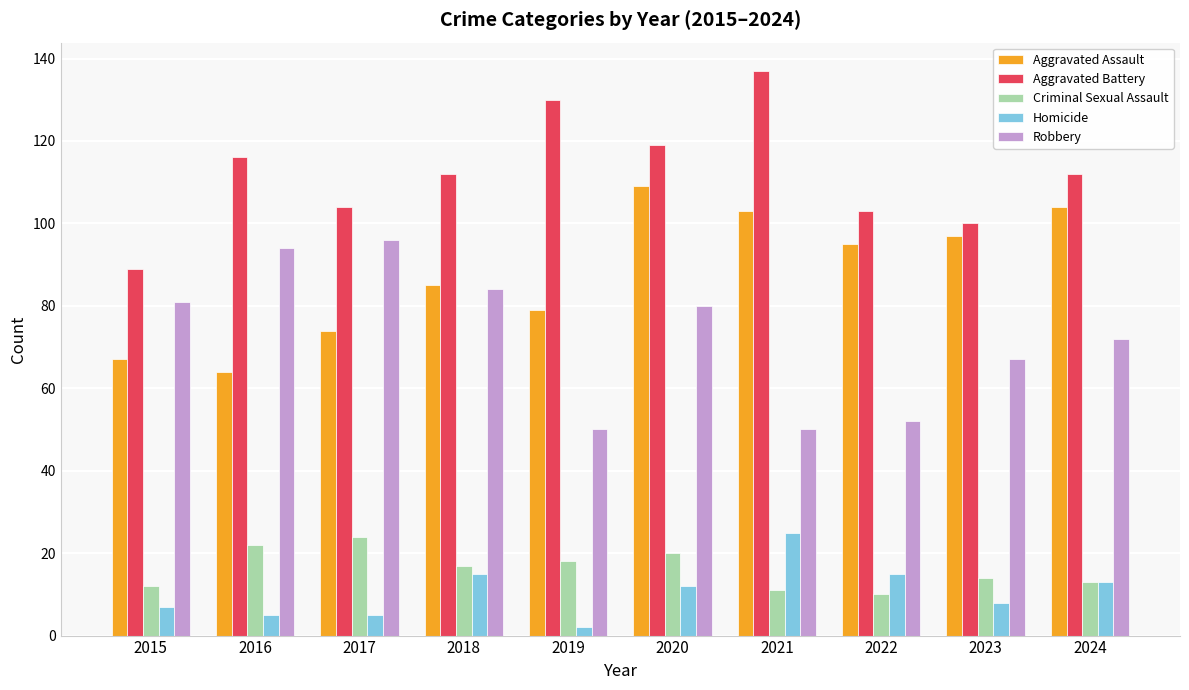

The value of Aggravated Battery at 2022 is 146. True or false?

False